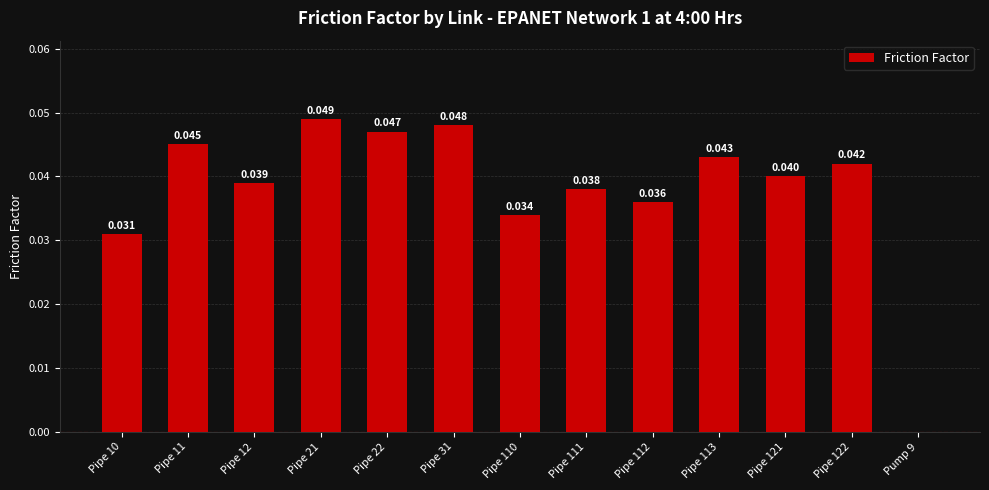

Rank the categories by value from highest to lowest.

Pipe 21, Pipe 31, Pipe 22, Pipe 11, Pipe 113, Pipe 122, Pipe 121, Pipe 12, Pipe 111, Pipe 112, Pipe 110, Pipe 10, Pump 9